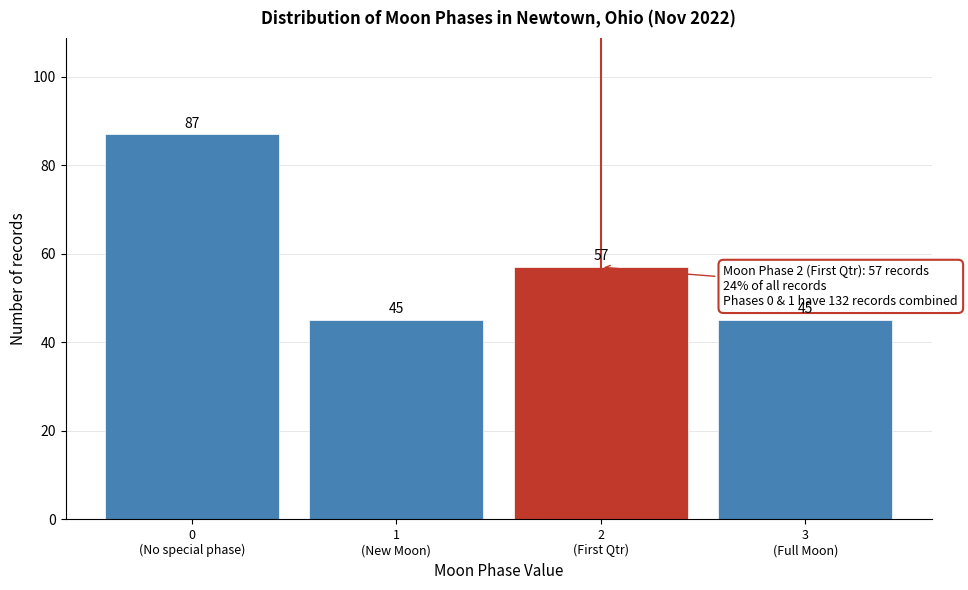

Reading left to right, extract all data points from this chart.

87	45	57	45